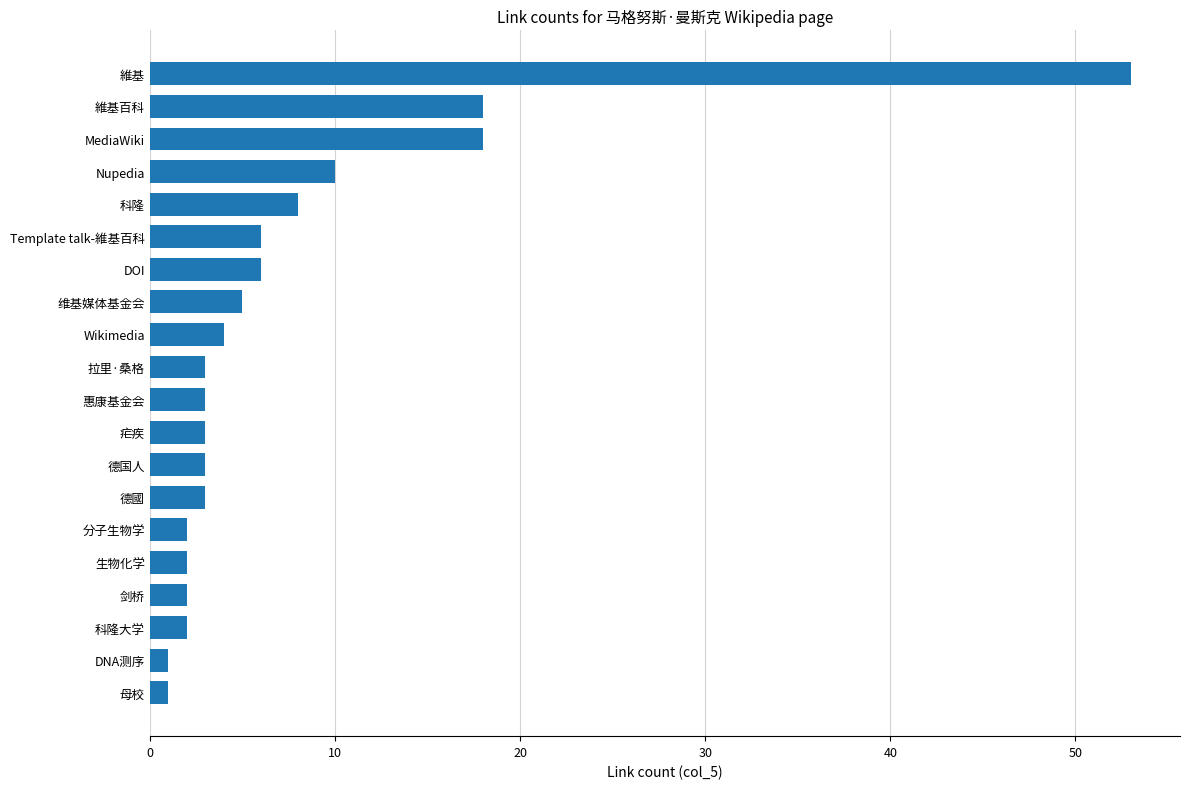

Reading top to bottom, transcribe all the data shown in this chart.

53	18	18	10	8	6	6	5	4	3	3	3	3	3	2	2	2	2	1	1